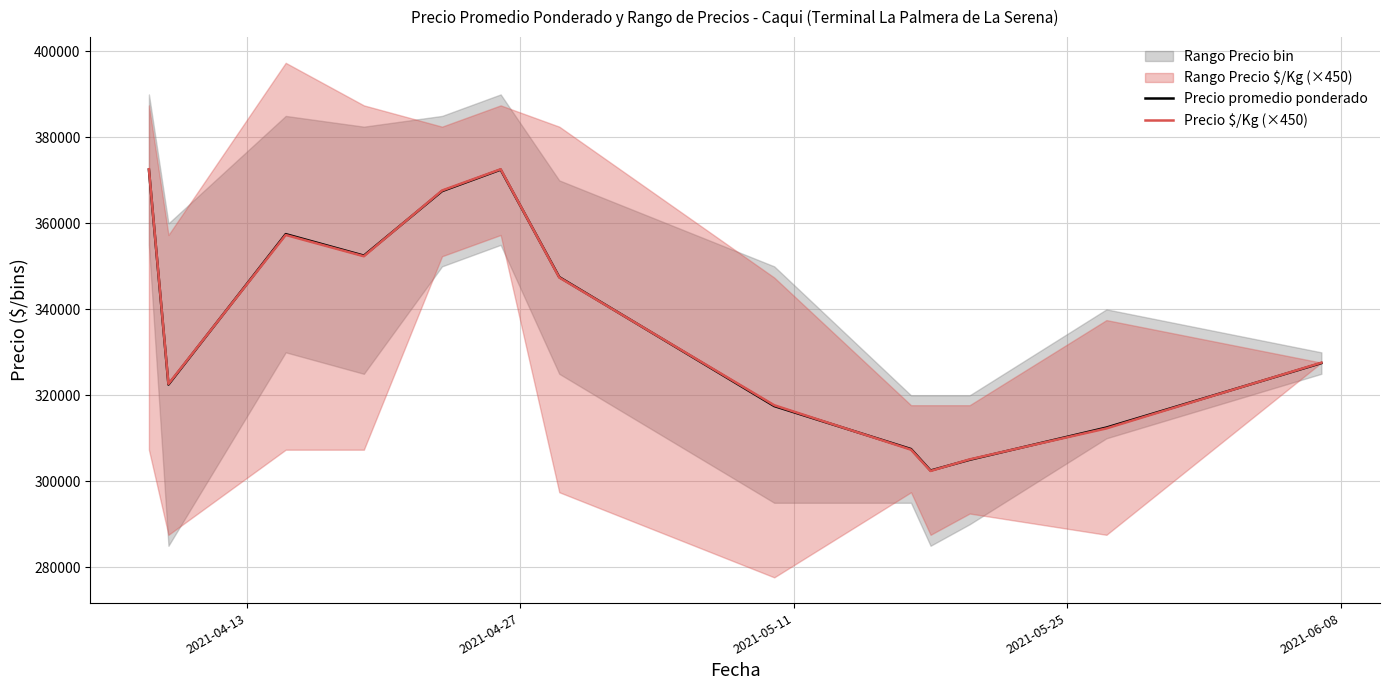

Reading left to right, what are all the values shown in this chart?

Precio promedio ponderado: 372500	322500	357500	352500	367500	372500	347500	317500	307500	302500	305000	312500	327500
Precio $/Kg (×450): 372600	322650	357300	352350	367650	372600	347400	317700	307350	302400	305100	312300	327600